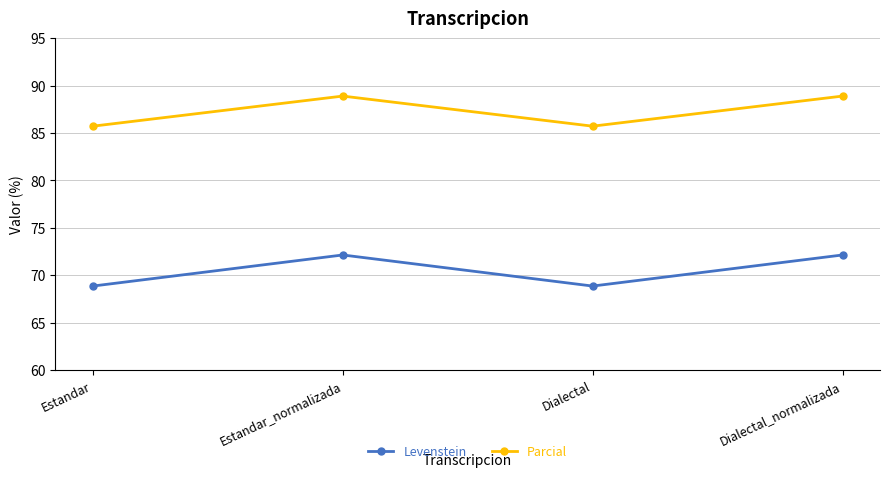

The value of Levenstein at Estandar is 68.9. True or false?

True